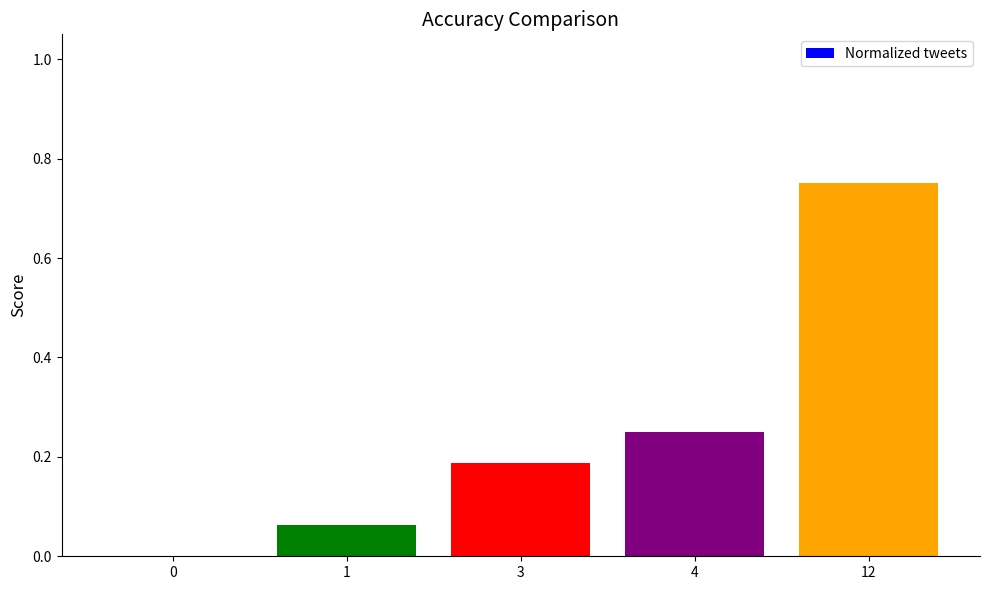

Between 1 and 12, which is larger?

12